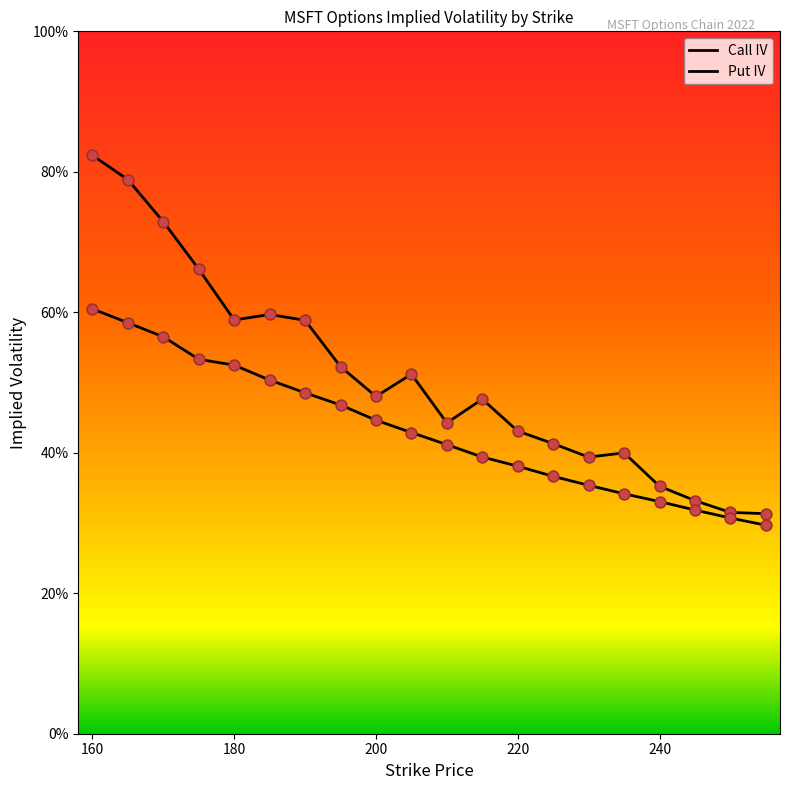

What are all the series names shown in the legend?

Call IV, Put IV